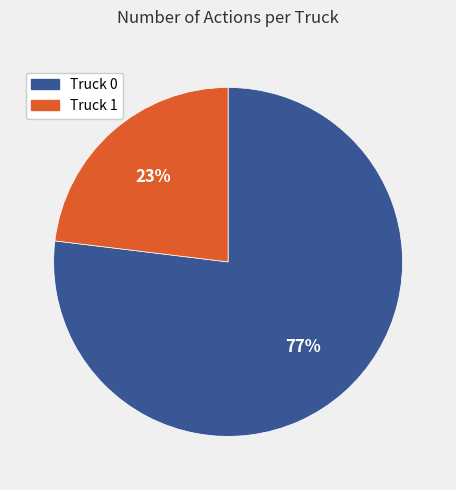

Is it true that Truck 1 is 28% of the pie?

False